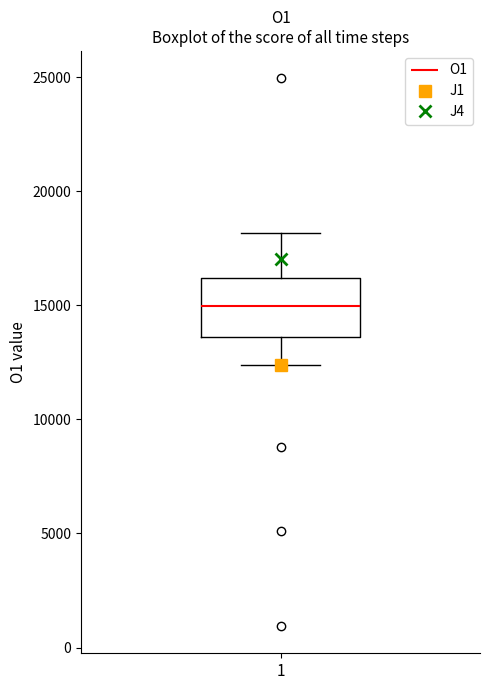

Transcribe this box plot: give where the median line is, the range the box spans, and where the two whiskers end, as read against the y-axis. The values are not printed on the chart, so give them approximately, as read against the axis.

median 15000, box 13500 to 16000, whiskers 12500 to 18000